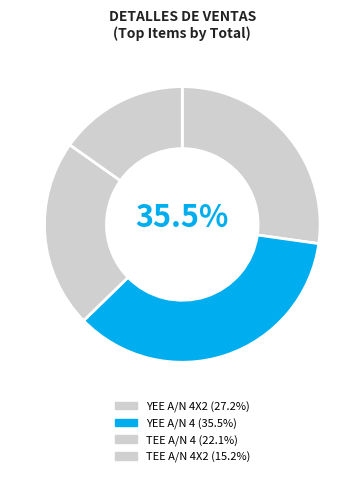

To the nearest percent, what is the combined percentage of TEE A/N 4X2 and TEE A/N 4?

37%